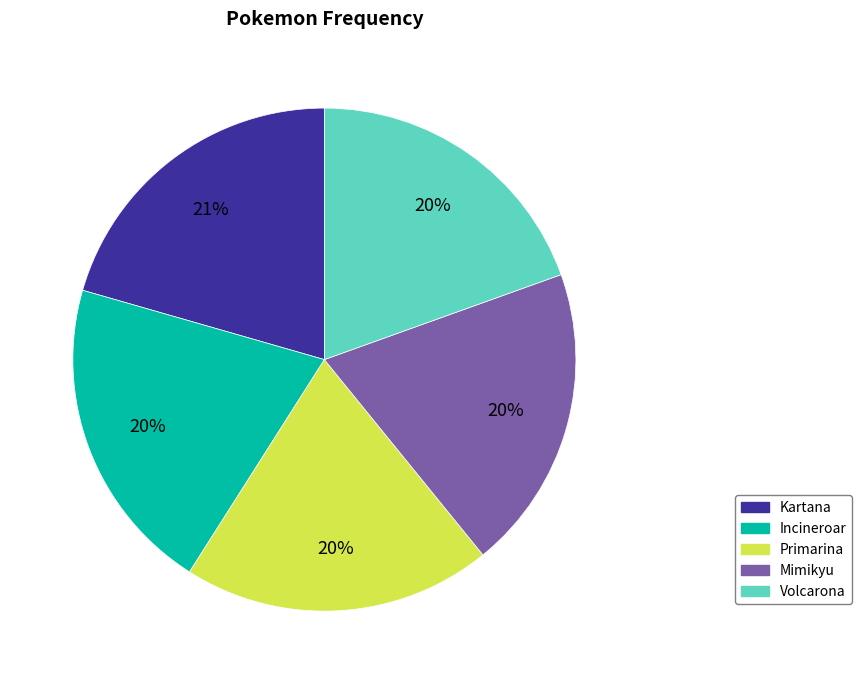

How many segments does this pie chart have?

5